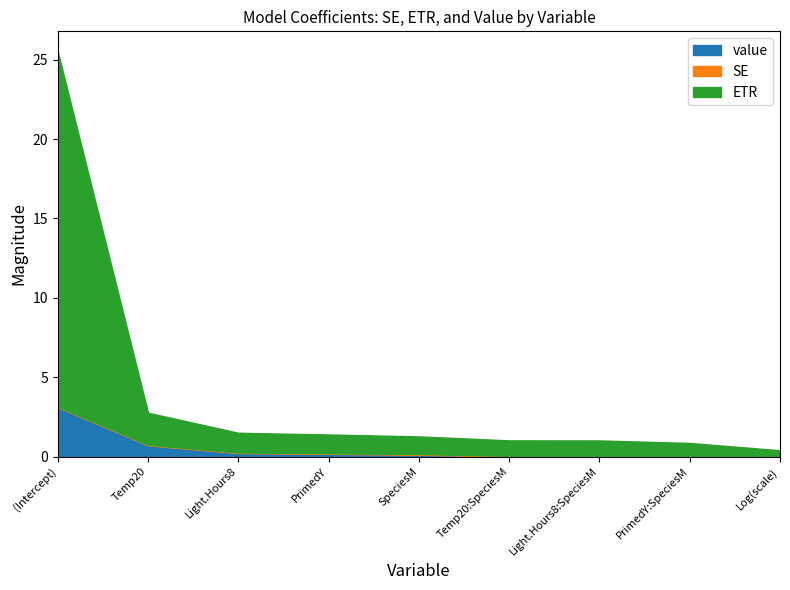

True or false: ETR has a value of 1.1 at Temp20.

False